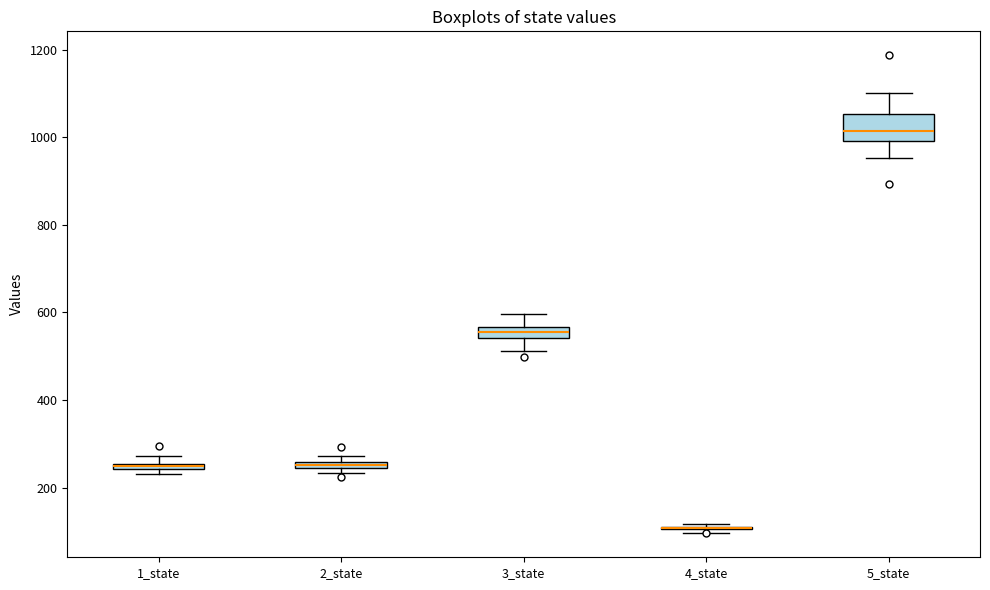

Where is the lower edge of the box for 2_state on the y-axis? The values are not printed on the chart, so give them approximately, as read against the axis.

240